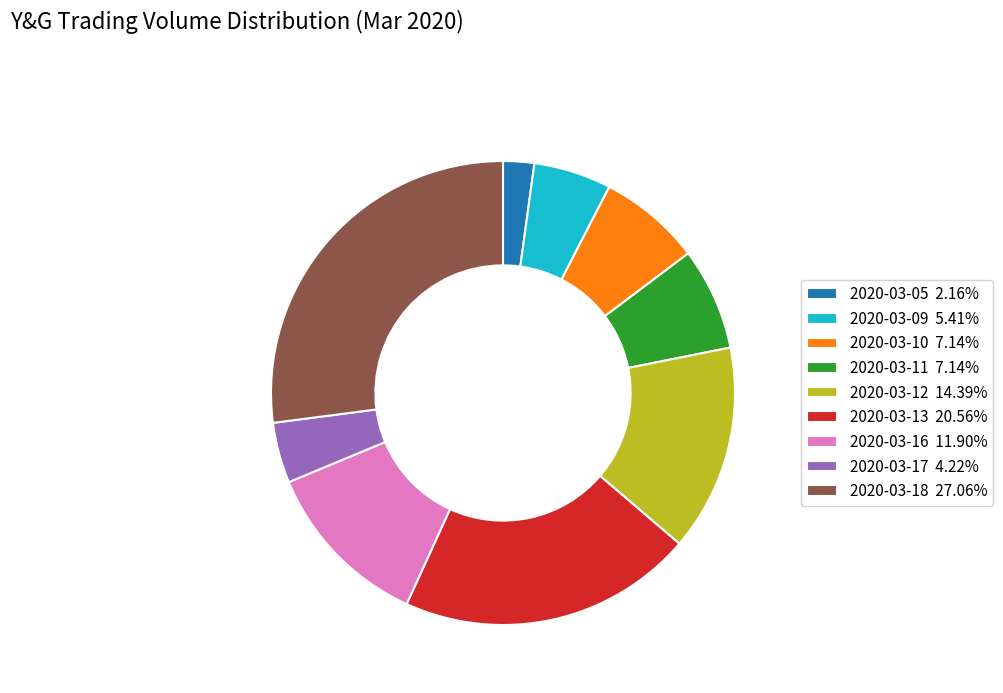

Between 2020-03-18 and 2020-03-12, which is larger?

2020-03-18